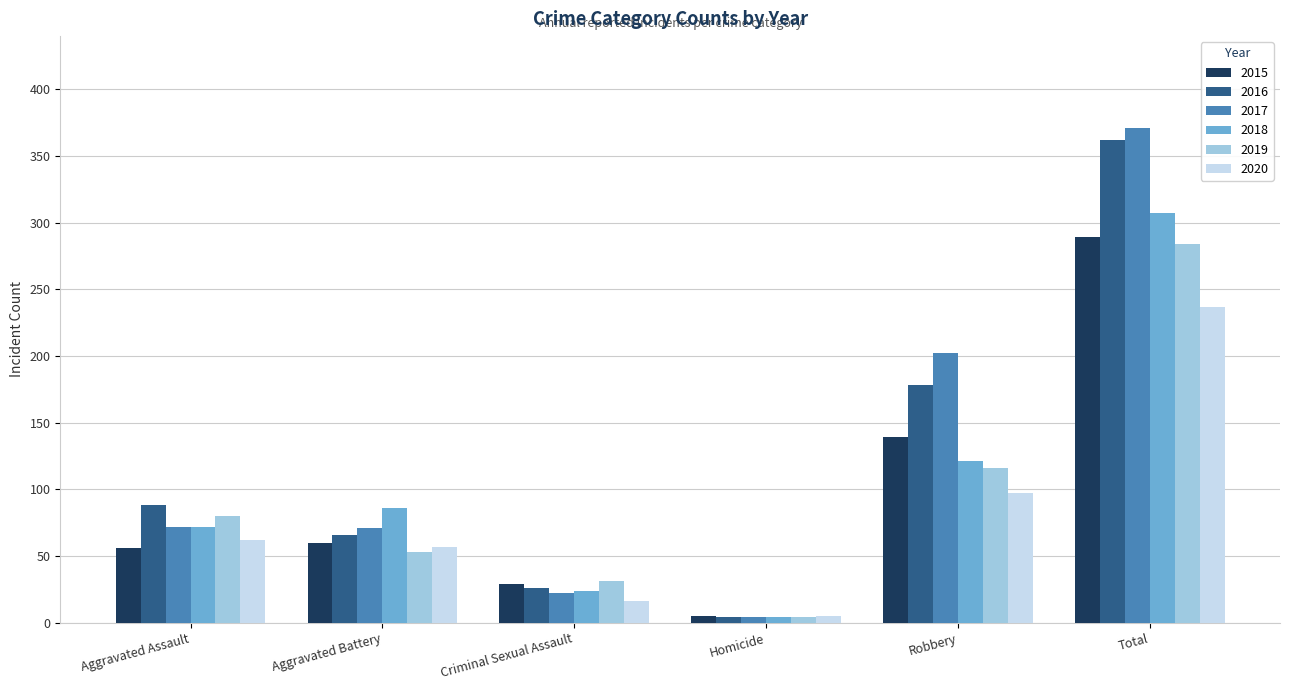

What value does the 2015 series have at Aggravated Battery, to the nearest 5?

60